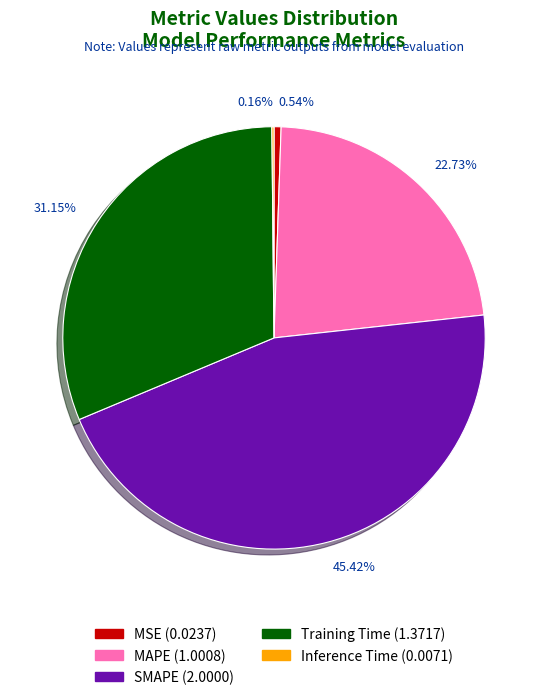

To the nearest percent, what is the difference between the largest and smallest slice percentages?

45%